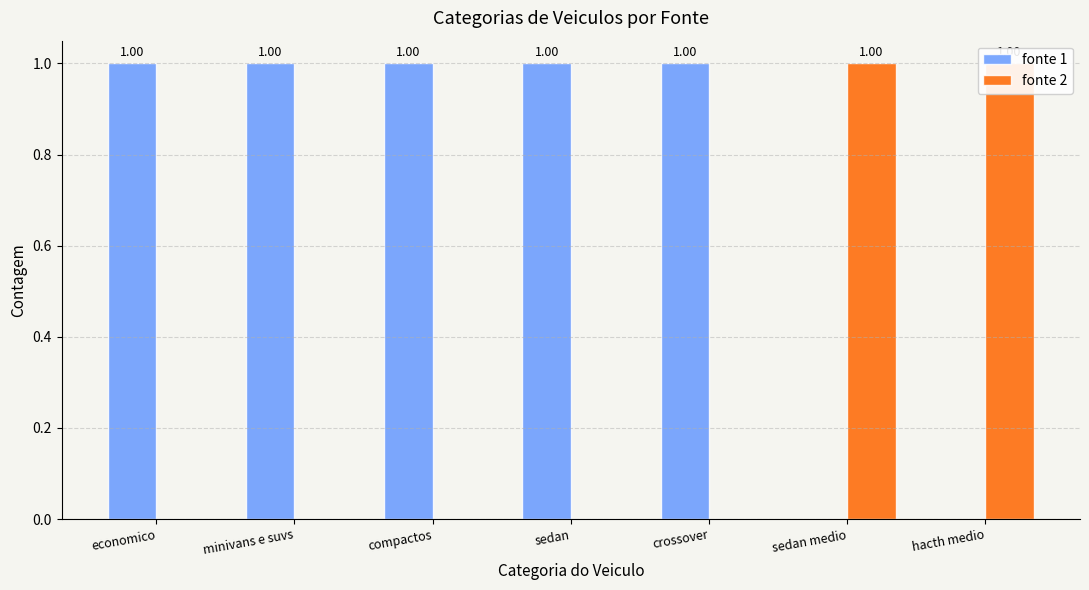

Reading left to right, what are all the values shown in this chart?

fonte 1: 1	1	1	1	1	0	0
fonte 2: 0	0	0	0	0	1	1